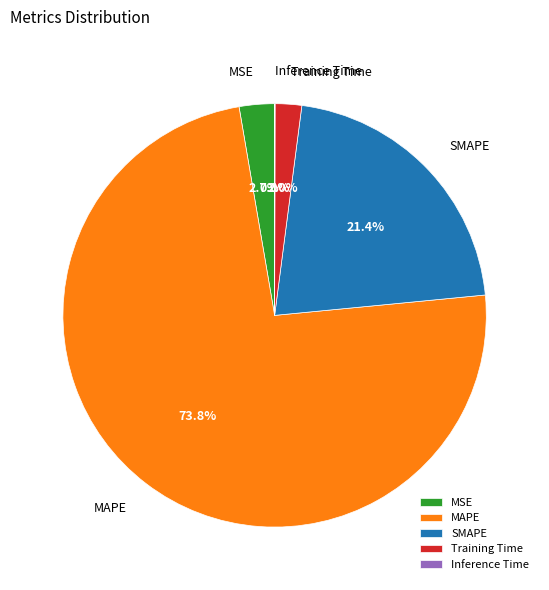

How much of the chart is everything except SMAPE?

78.6%